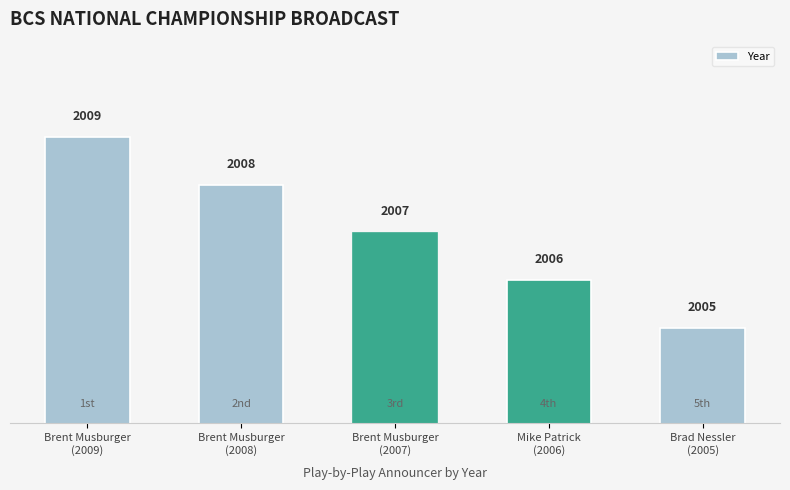

Which has a higher value, Brad Nessler
(2005) or Brent Musburger
(2007)?

Brent Musburger
(2007)